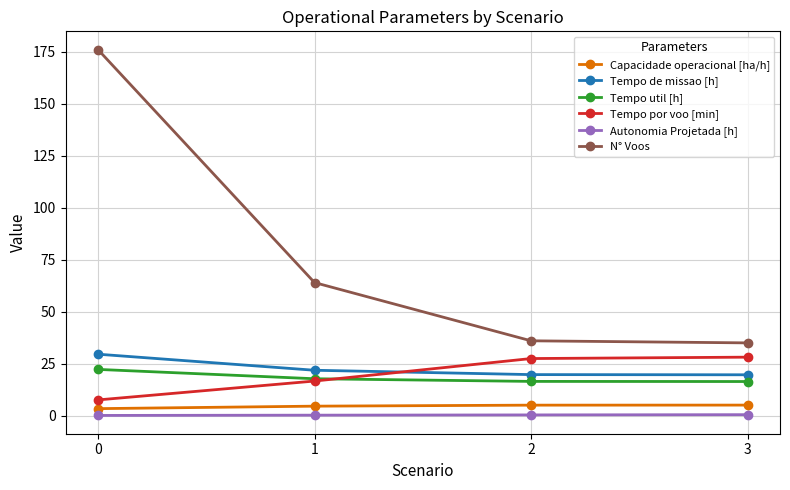

Is it true that Tempo de missao [h] equals 29.6 at 0?

True